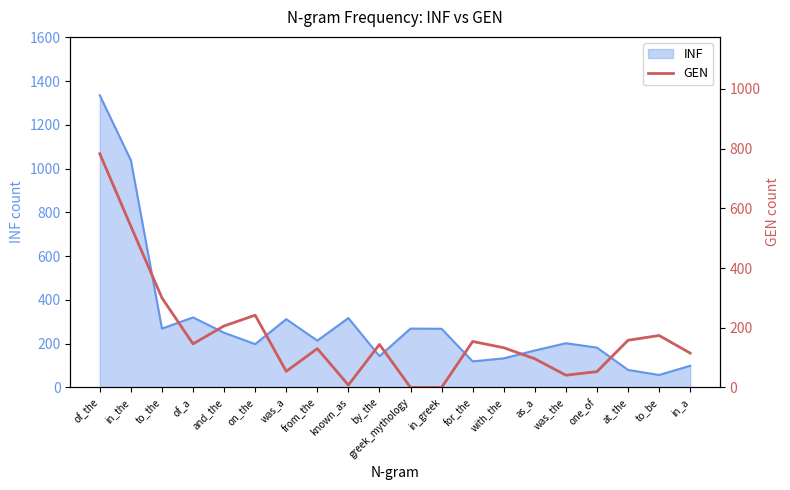

True or false: there are more than 0 points higher than both neighbors.

True